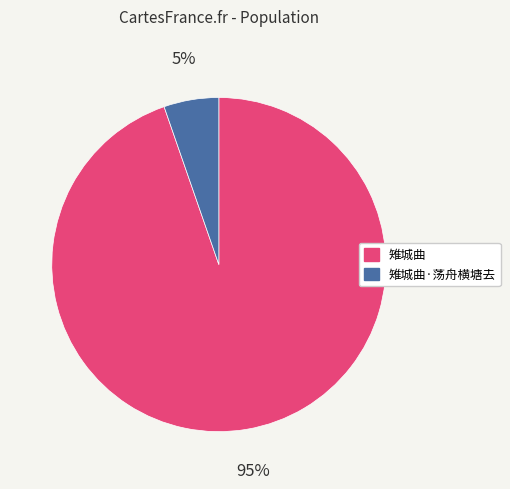

Is it true that 雉城曲·荡舟横塘去 is 11% of the pie?

False